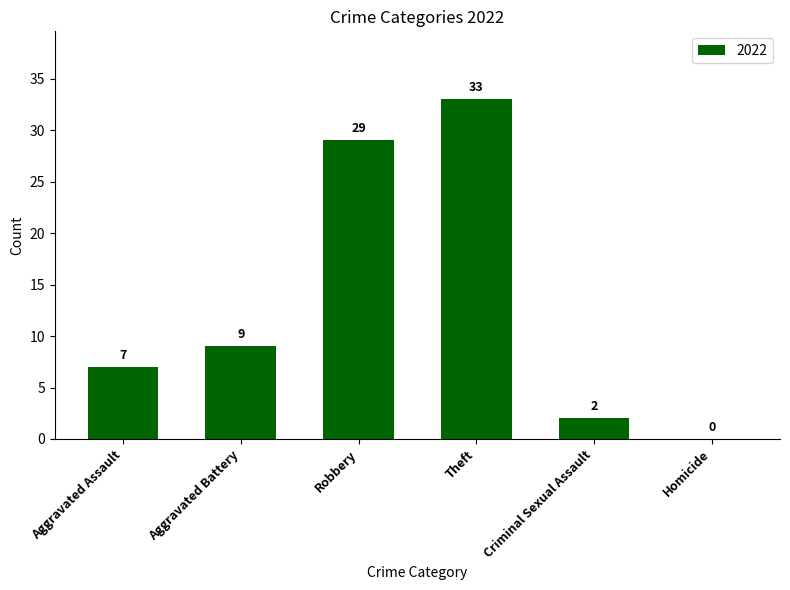

Which label corresponds to the largest value in the chart?

Theft